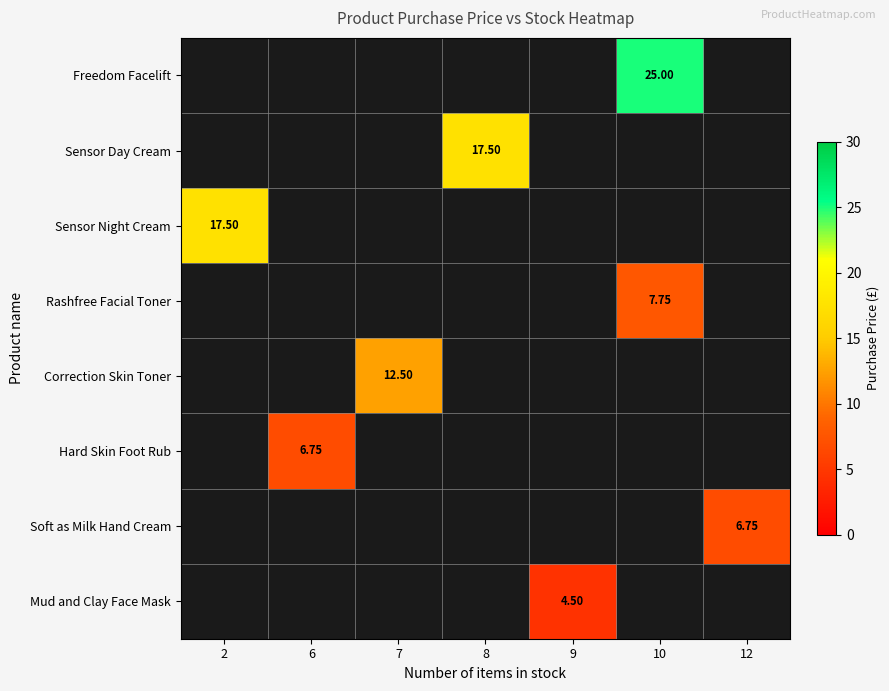

Is it true that Sensor Day Cream equals 17.5 at 8?

True